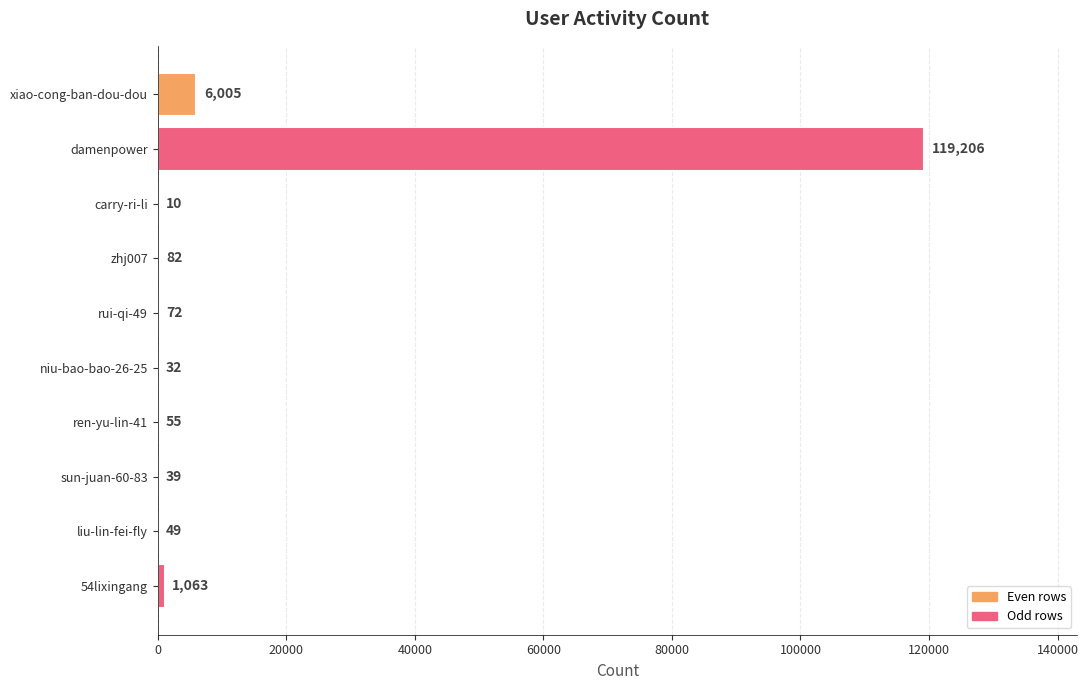

At which category does the chart reach its peak across all series?

damenpower